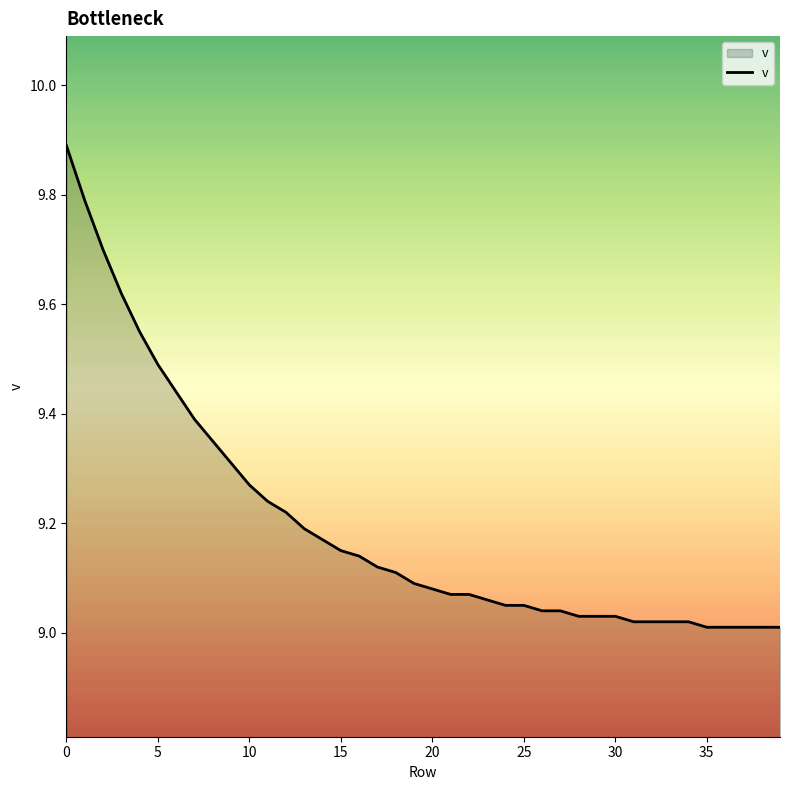

What is the maximum value shown in the chart?

9.9